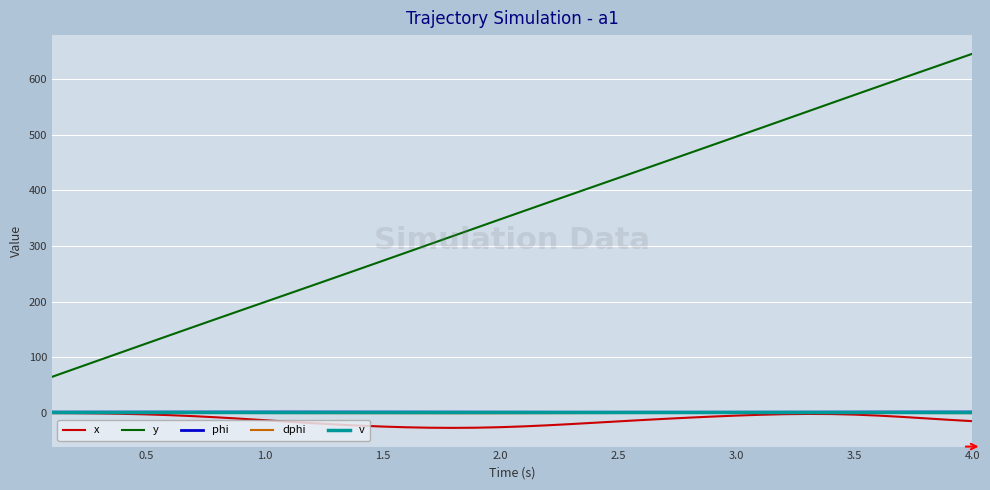

What is the maximum value for y?

645.3